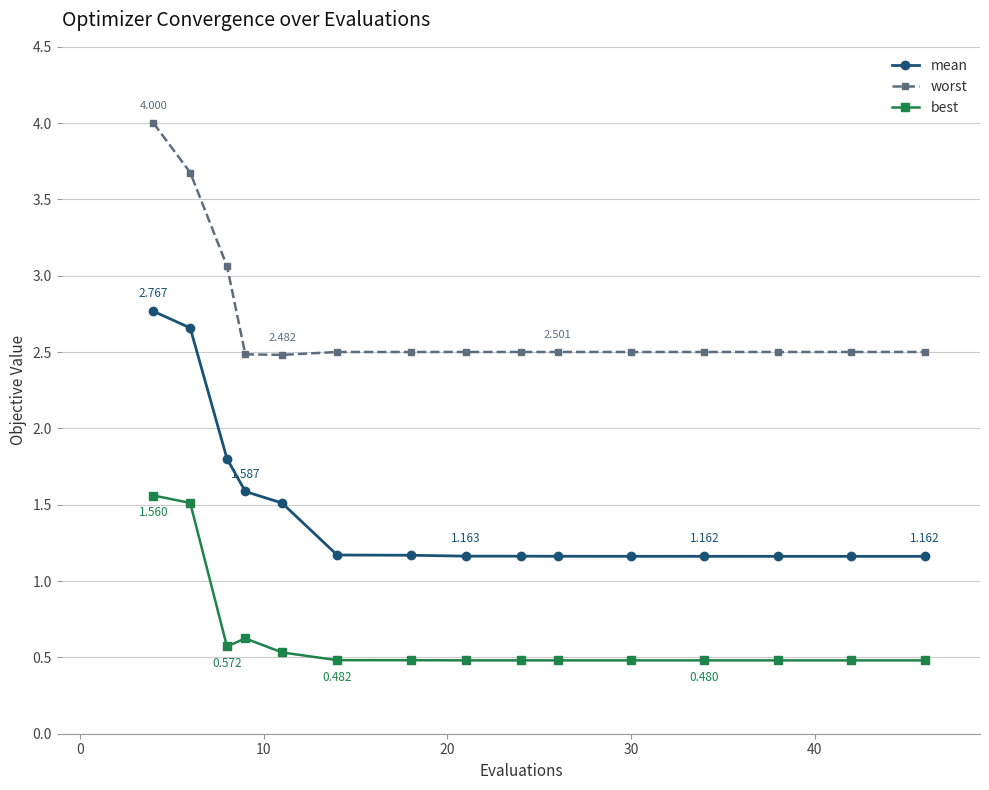

True or false: best and mean intersect in this chart.

False